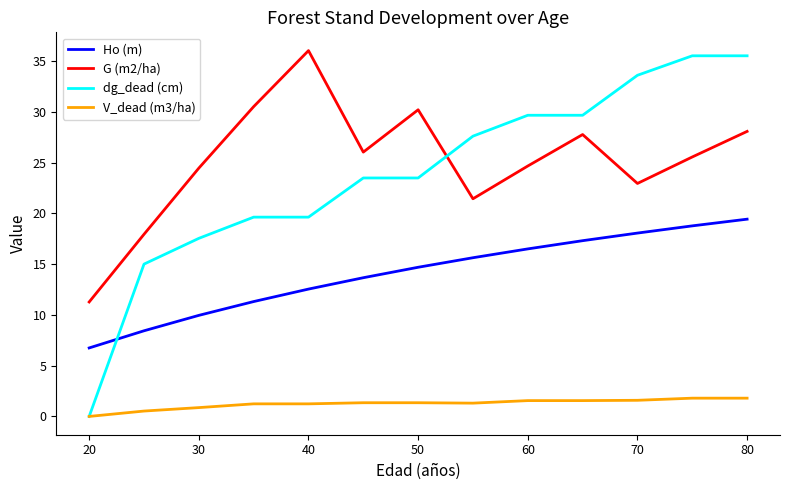

How many lines are shown in the chart?

4